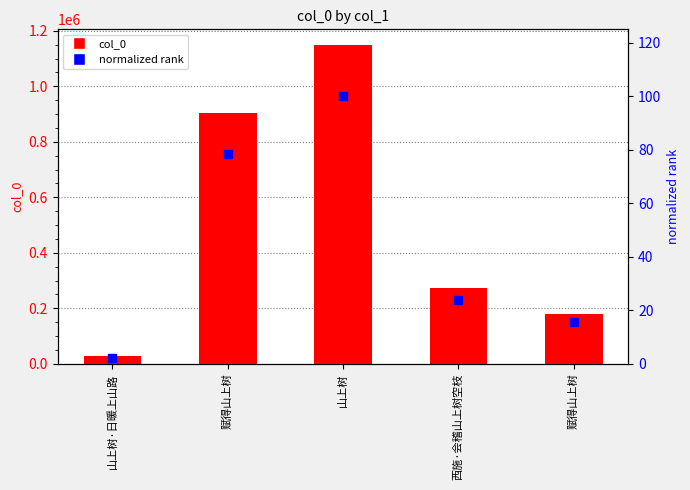

List the labels in order of col_0 value, smallest first.

山上树·日暖上山路, 赋得山上树, 西施·会稽山上树空枝, 赋得山上树, 山上树